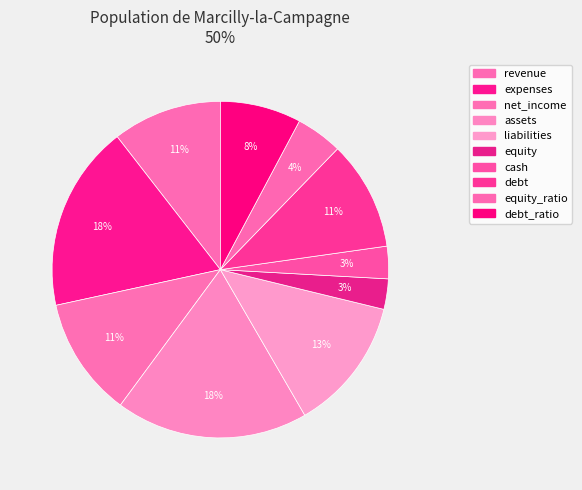

The debt slice represents 1% of the pie. True or false?

False